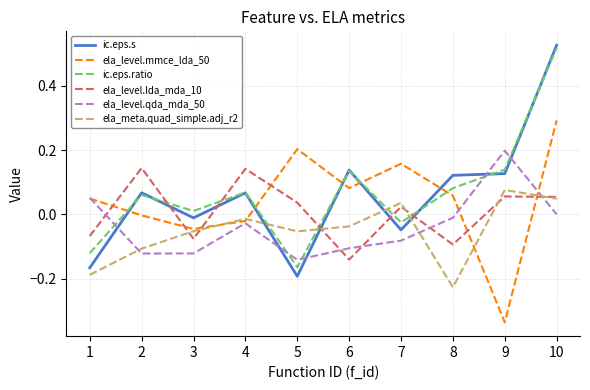

Is this an area chart (filled region under the line)?

No